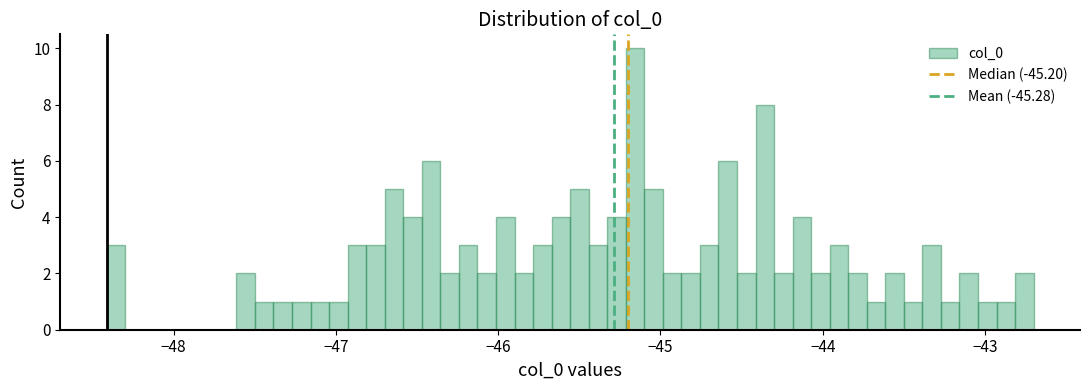

Read against the x-axis, roughly where is the centre of the tallest bar?

-45.2